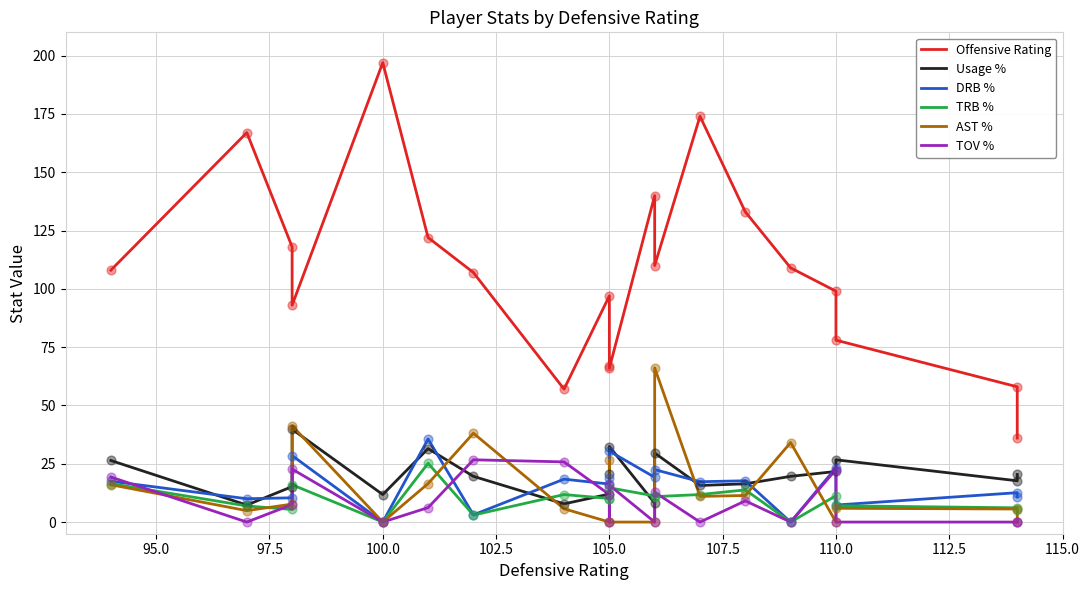

Which series contains the lowest Y value?

DRB %